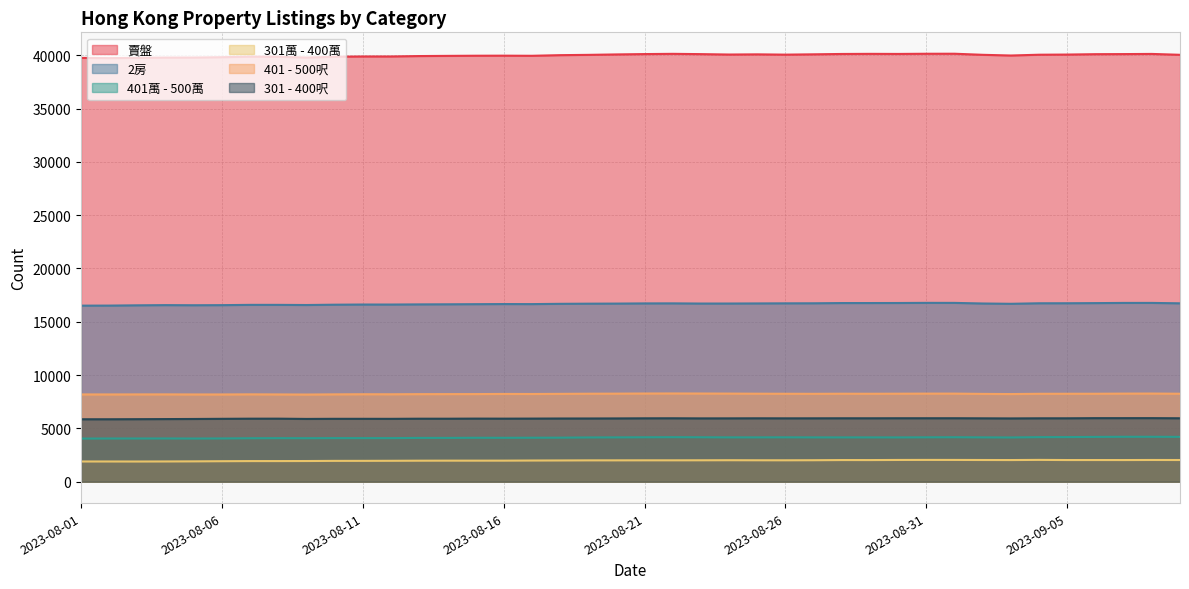

At 2023-09-06, list the series in order from largest to smallest.

賣盤, 2房, 401 - 500呎, 301 - 400呎, 401萬 - 500萬, 301萬 - 400萬